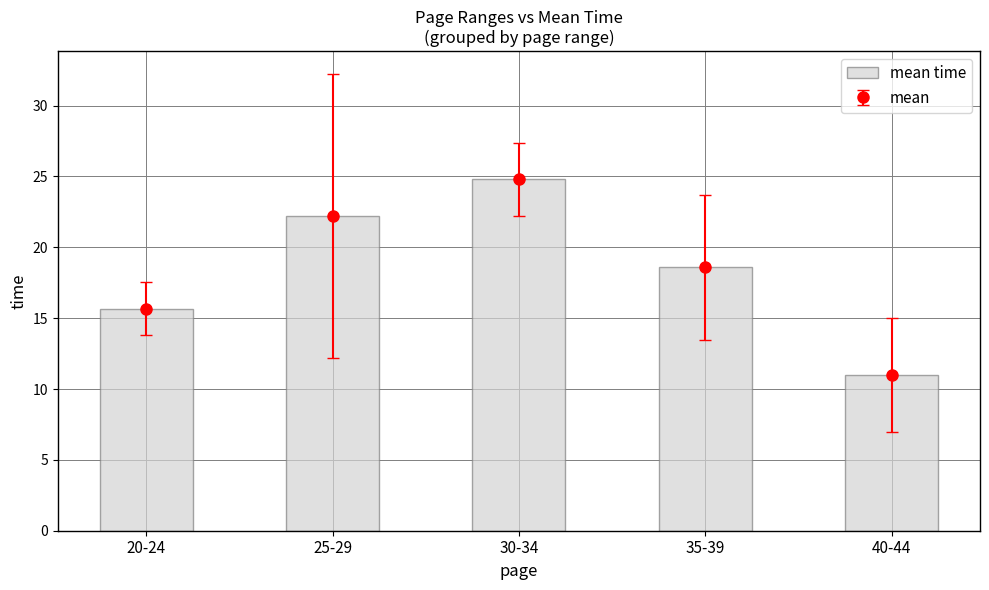

What is the label of the 4th bar from the right?

25-29